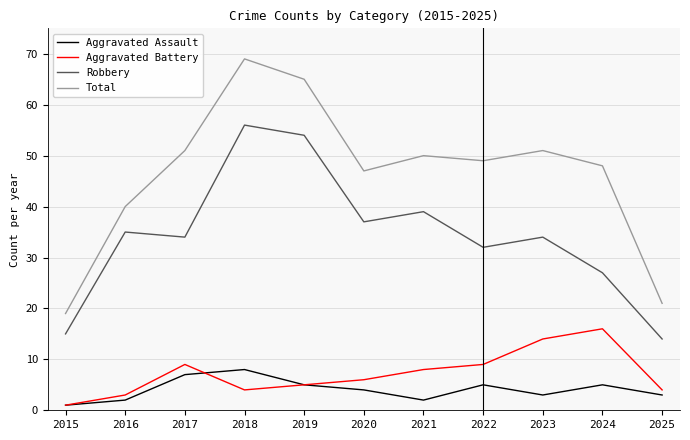

Count the number of data series in this chart.

4